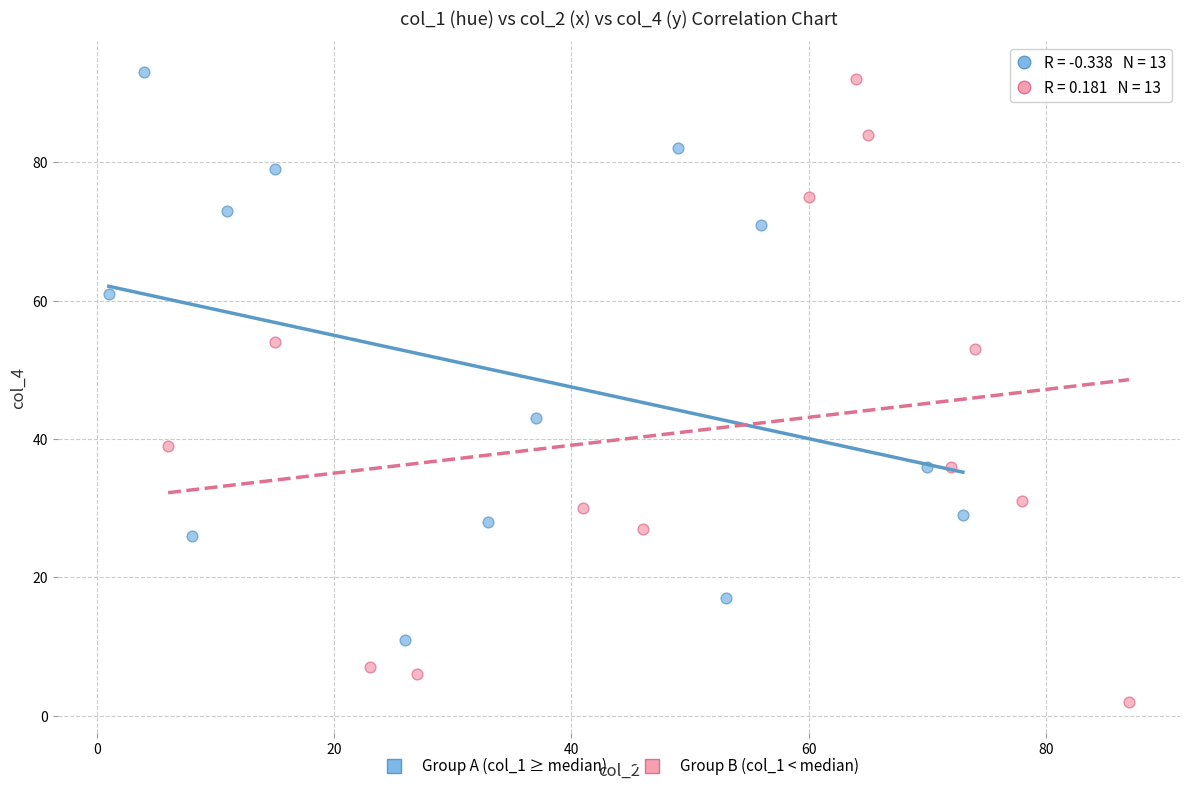

Which series contains the highest Y value?

Group A (col_1 ≥ median)